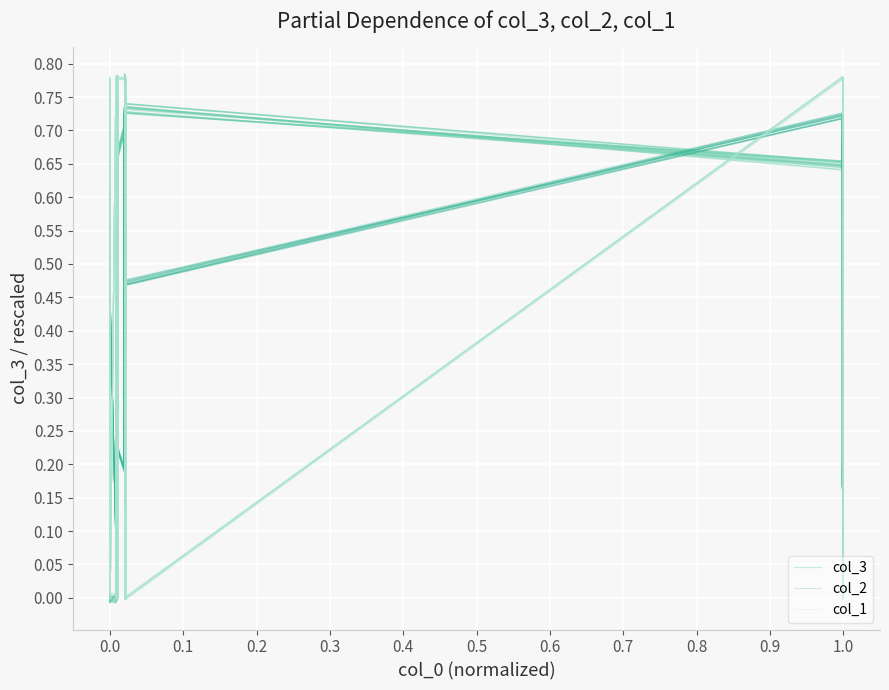

Reading left to right, what are all the values shown in this chart?

col_3: -0.0	0.0	0.0	0.0	0.5	0.5	0.3	0.5	0.6	0.7	0.7	0.5	0.6	0.7	0.5	0.6	0.6	0.8	0.7	0.7	0.7	0.7	0.7	0.6	0.8	0.7	0.7	0.6	0.7	0.7	0.7	0.7	0.7	0.7	0.7	0.7	0.7	0.6	0.7	0.7
col_2: 0.4	0.6	0.4	0.1	0.5	0.6	0.3	0.3	0.2	0.3	0.4	0.0	0.8	0.5	0.6	0.8	0.6	0.6	0.2	0.2	0.7	0.7	0.3	0.3	0.7	0.5	0.7	0.2	0.1	0.4	0.5	0.6	0.5	0.7	0.2	0.2	0.7	0.7	0.0	0.1
col_1: -0.0	0.8	-0.0	0.8	-0.0	0.8	-0.0	0.0	-0.0	0.0	0.8	0.8	0.8	-0.0	0.8	0.8	0.8	0.0	0.8	0.8	0.8	0.8	0.8	0.8	-0.0	0.8	-0.0	0.0	-0.0	-0.0	0.8	-0.0	0.0	0.8	0.8	0.8	-0.0	-0.0	0.8	0.8